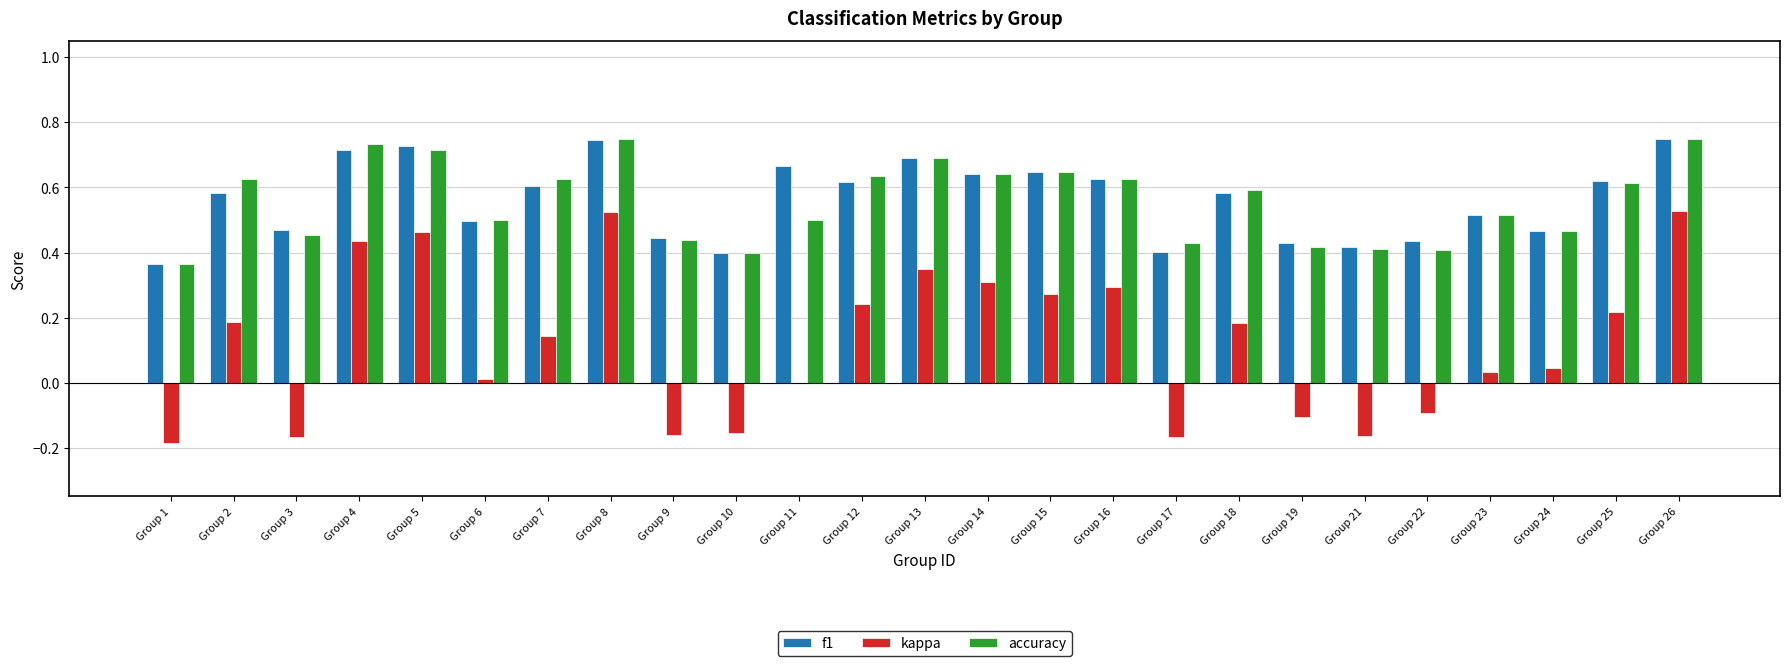

True or false: kappa has a value of -0.1 at Group 3.

False